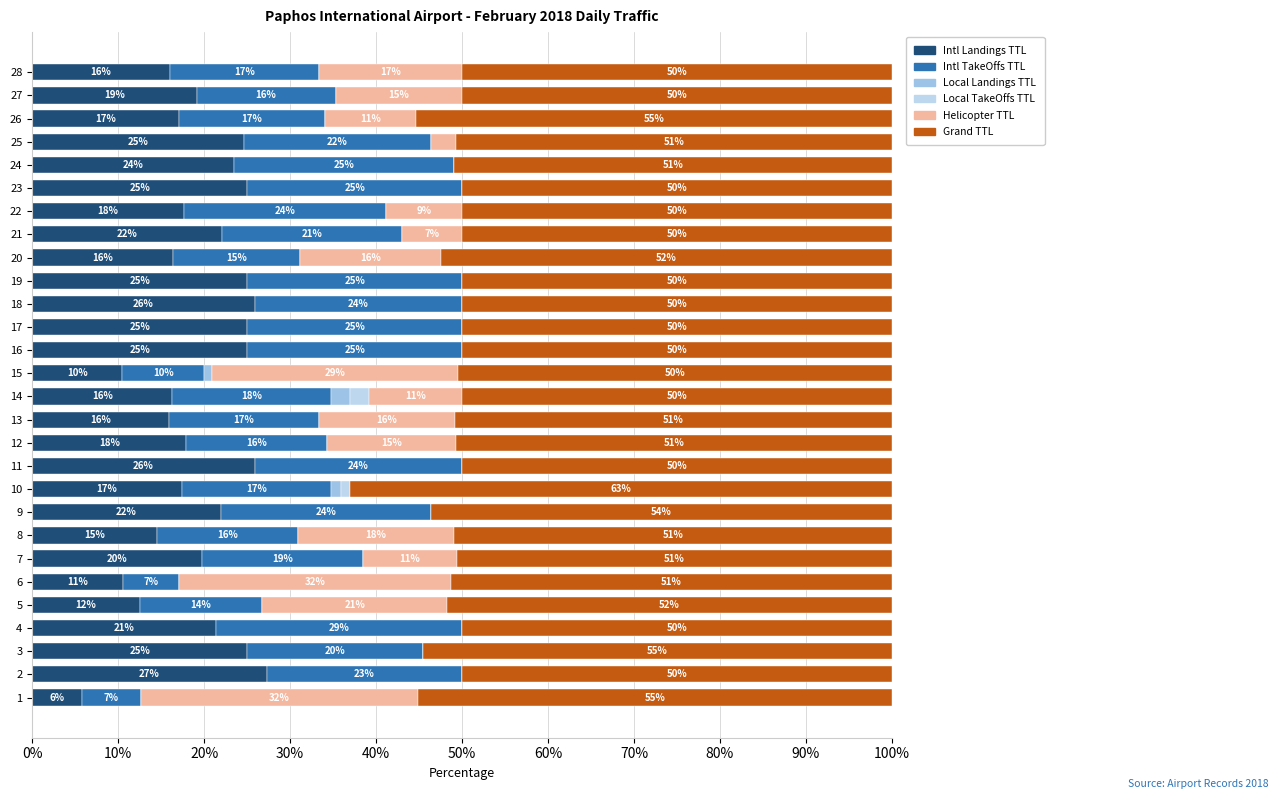

What are all the series names shown in the legend?

Intl Landings TTL, Intl TakeOffs TTL, Local Landings TTL, Local TakeOffs TTL, Helicopter TTL, Grand TTL